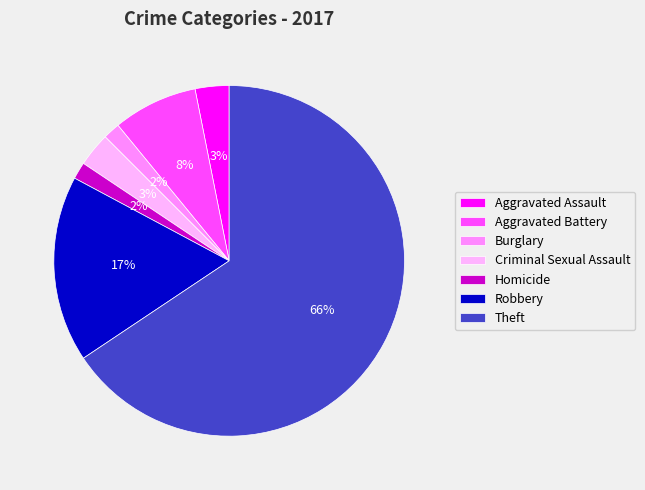

Is the sum of Aggravated Battery and Aggravated Assault greater than half?

No